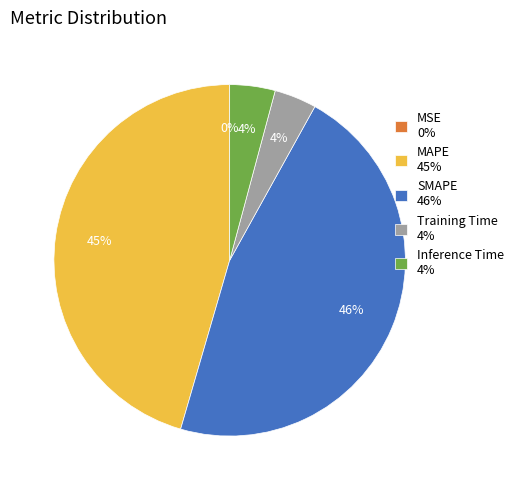

Is there a majority slice in this chart?

No